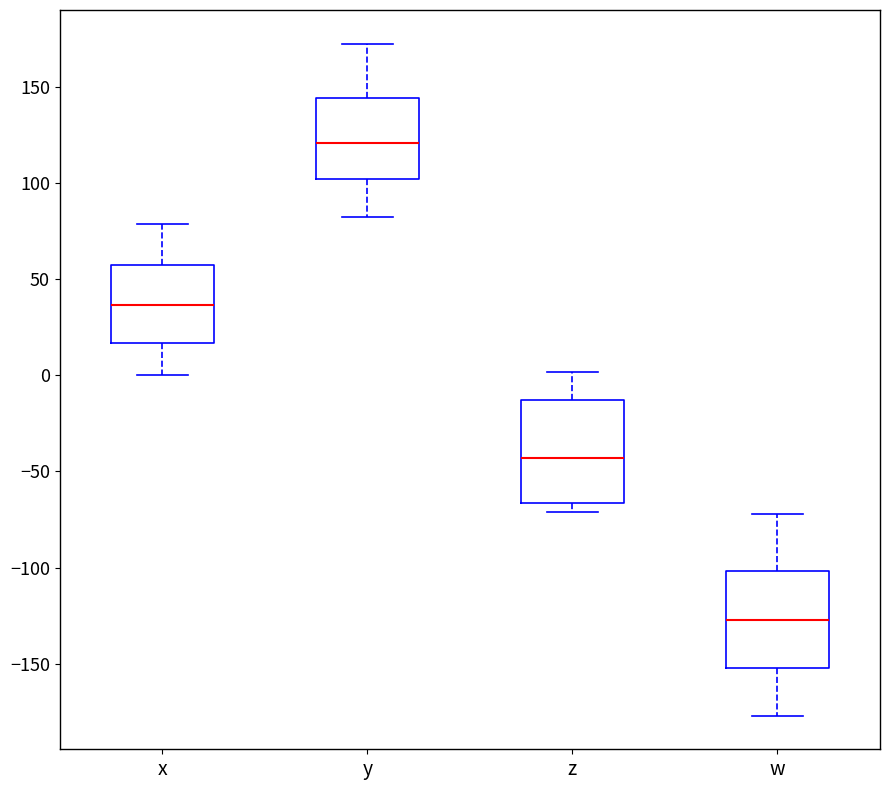

Reading left to right, transcribe this box plot: for each box, give where its median line is, the range the box spans, and where its two whiskers end, as read against the y-axis. The values are not printed on the chart, so give them approximately, as read against the axis.

x: median 35, box 15 to 55, whiskers 0 to 80
y: median 120, box 100 to 145, whiskers 80 to 170
z: median -45, box -65 to -15, whiskers -70 to 0
w: median -125, box -150 to -100, whiskers -175 to -70